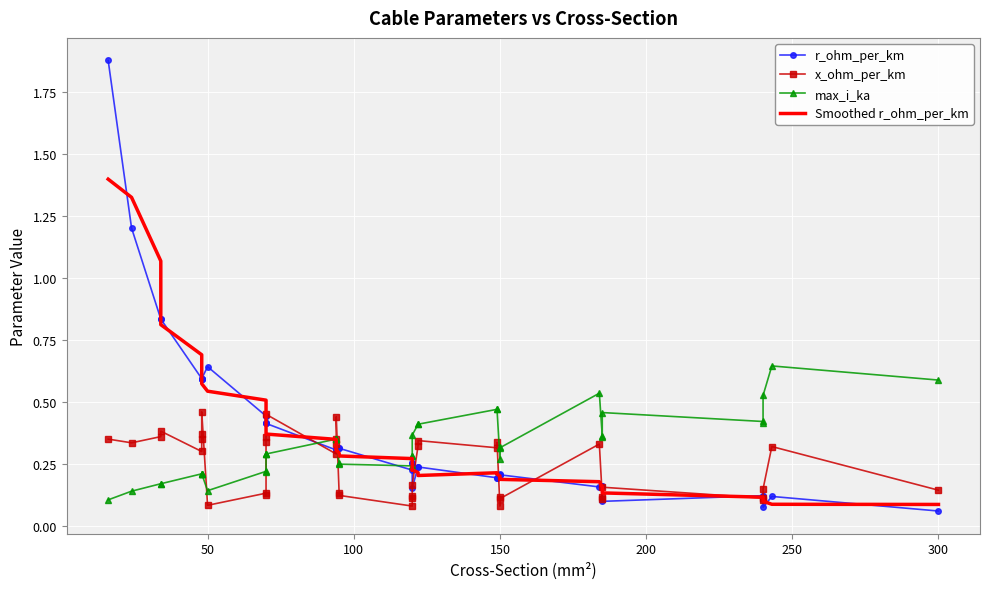

What is the average value of the Smoothed r_ohm_per_km series?

0.4